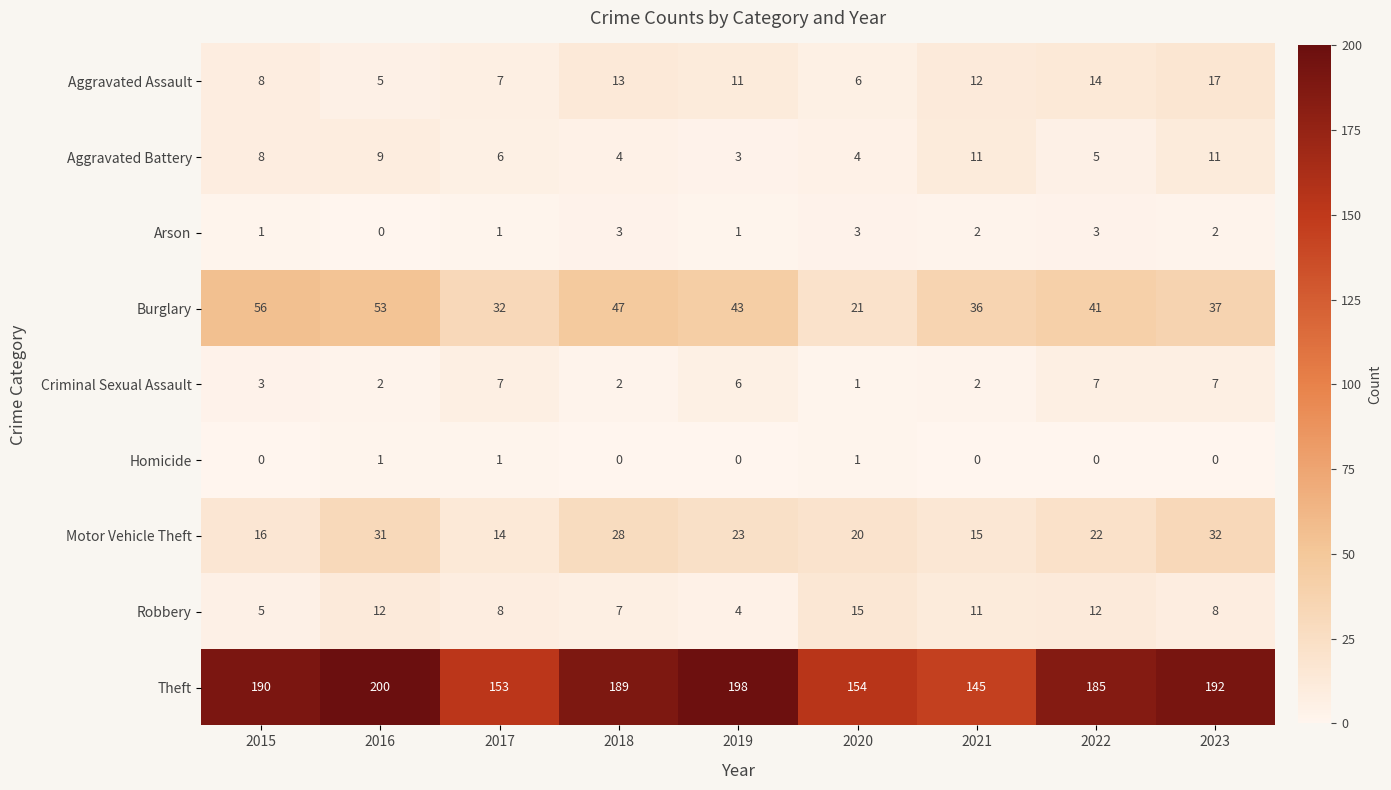

At which category is the sum across all series the highest?

2016